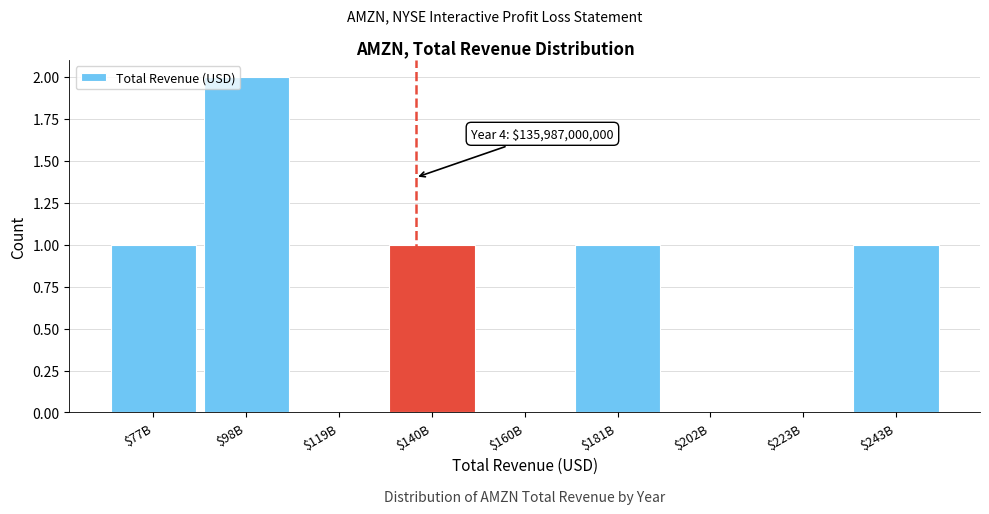

The value at $243B is 1. True or false?

True